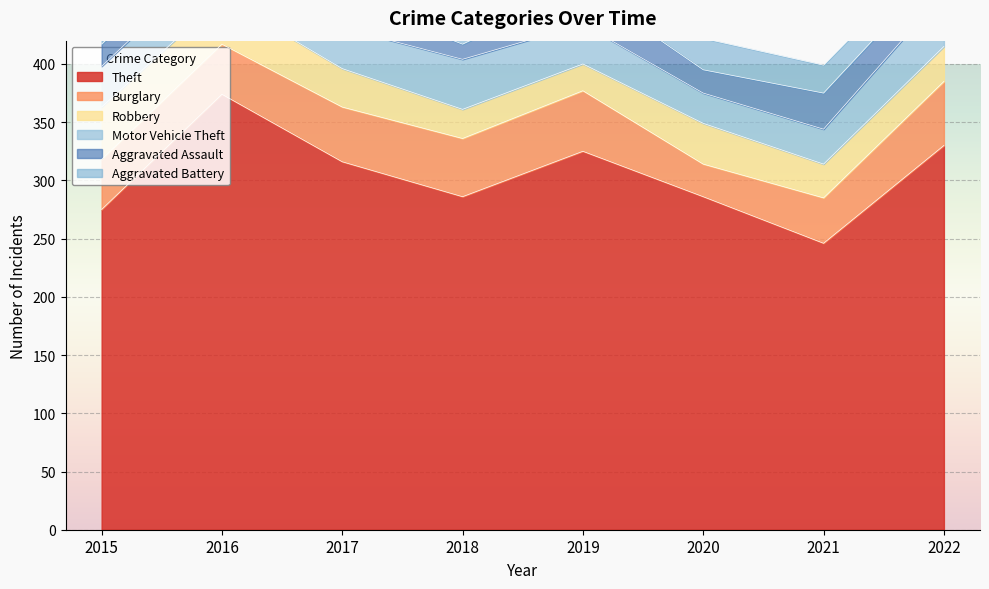

Which category has the lowest value in the Aggravated Battery series?

2015